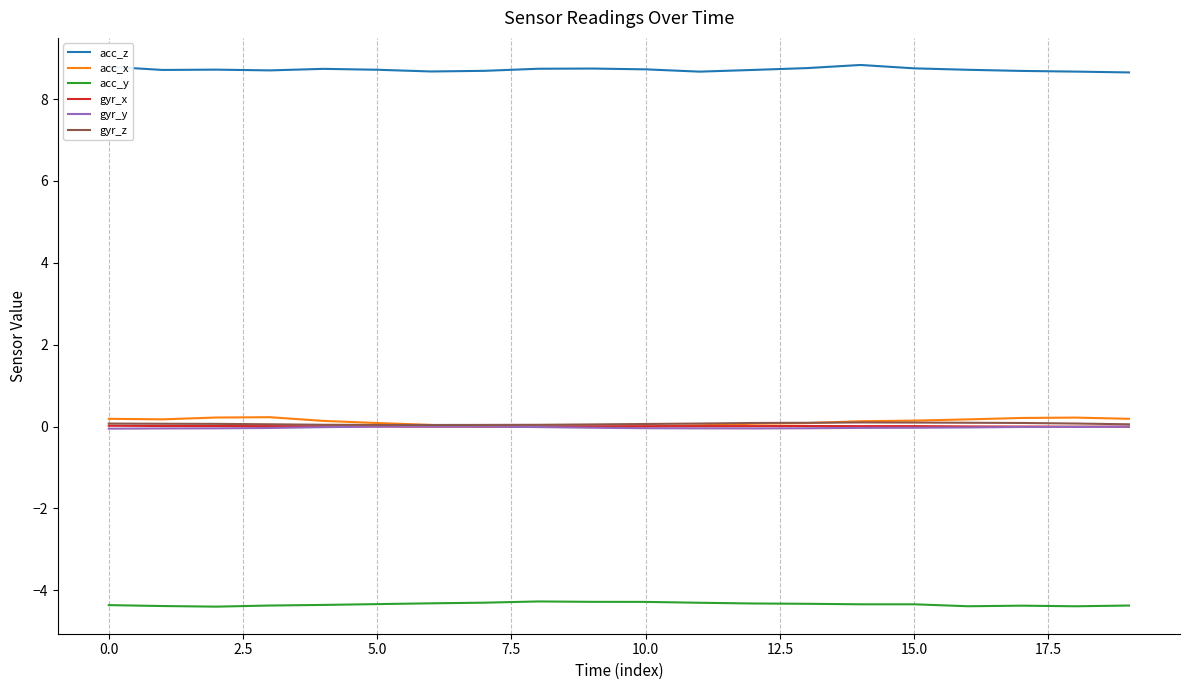

Which series has the largest total across all categories?

acc_z